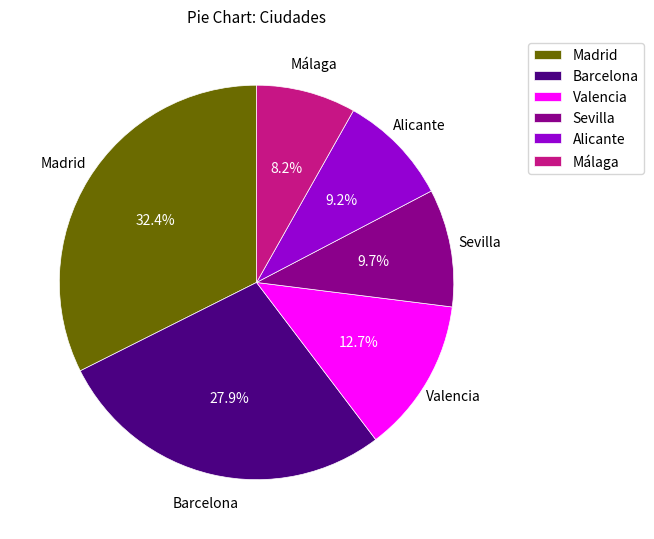

Which category has the smallest portion of the pie?

Málaga